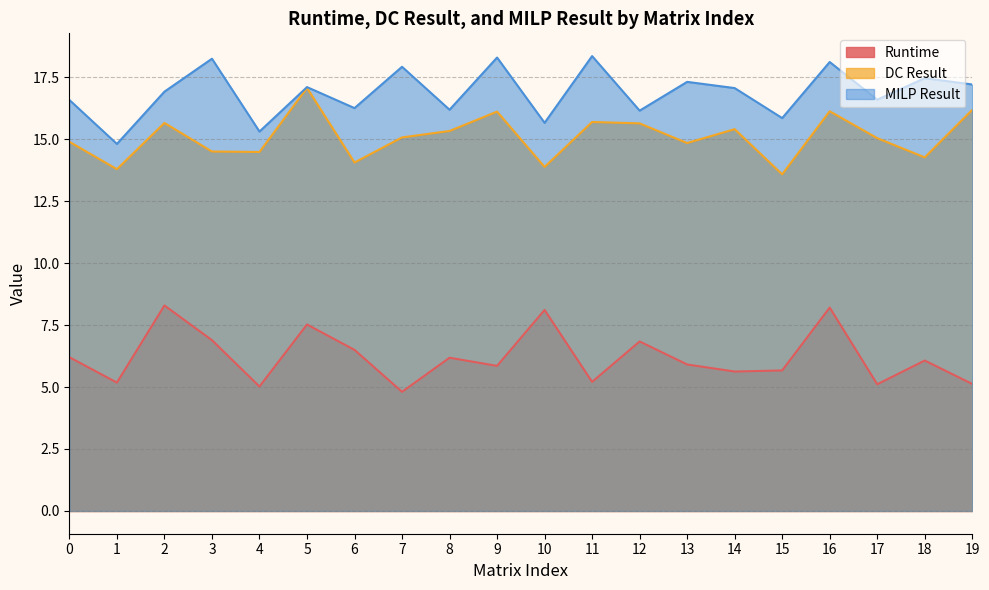

Which series changed the most between 13 and 14?

DC Result